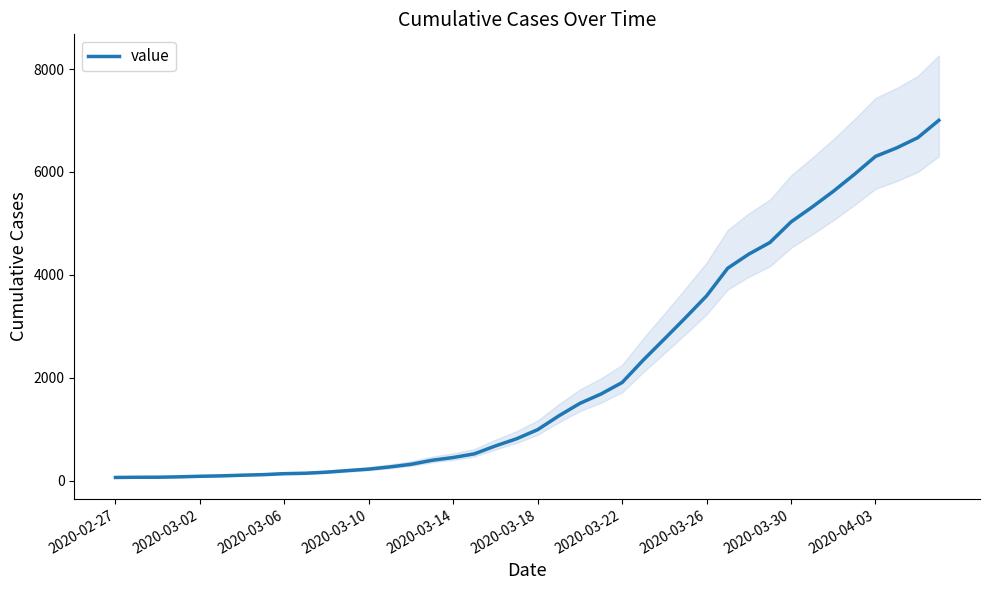

True or false: there are more than 0 points higher than both neighbors.

False